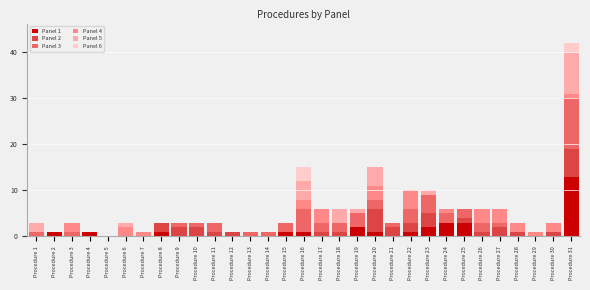

Which category has the highest value in the Panel 1 series?

Procedure 31